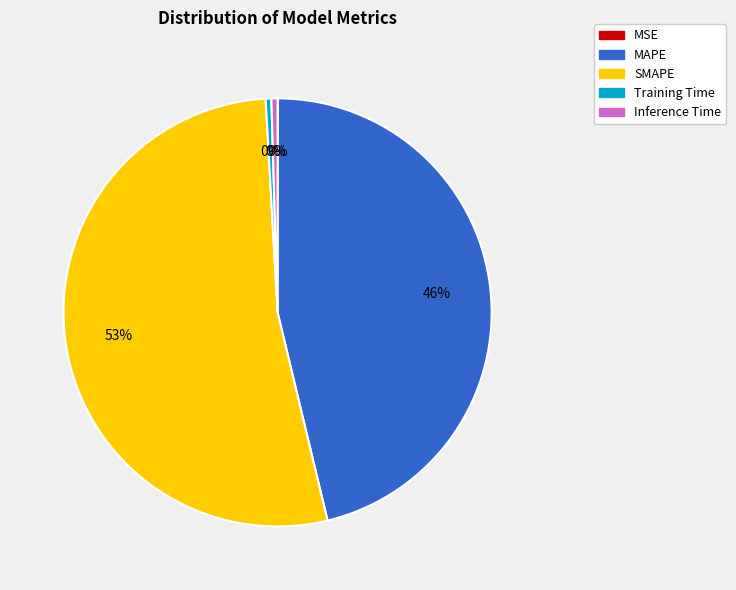

Combined, do Training Time and MAPE account for over 50%?

No